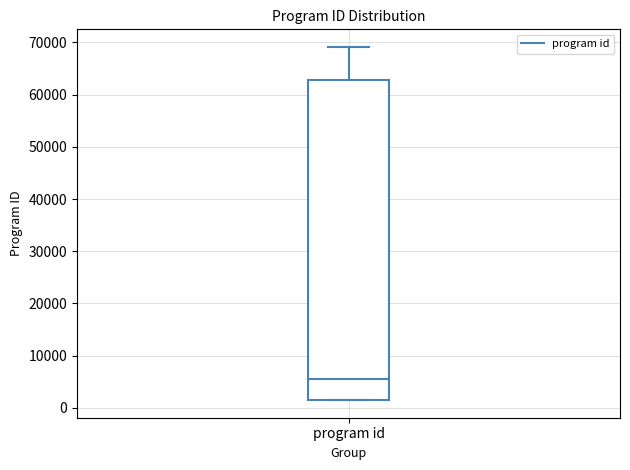

Read this box plot against the y-axis: the position of the median line, the range covered by the box, and the ends of both whiskers. The values are not printed on the chart, so give them approximately, as read against the axis.

median 5000, box 2000 to 63000, whiskers 2000 to 69000